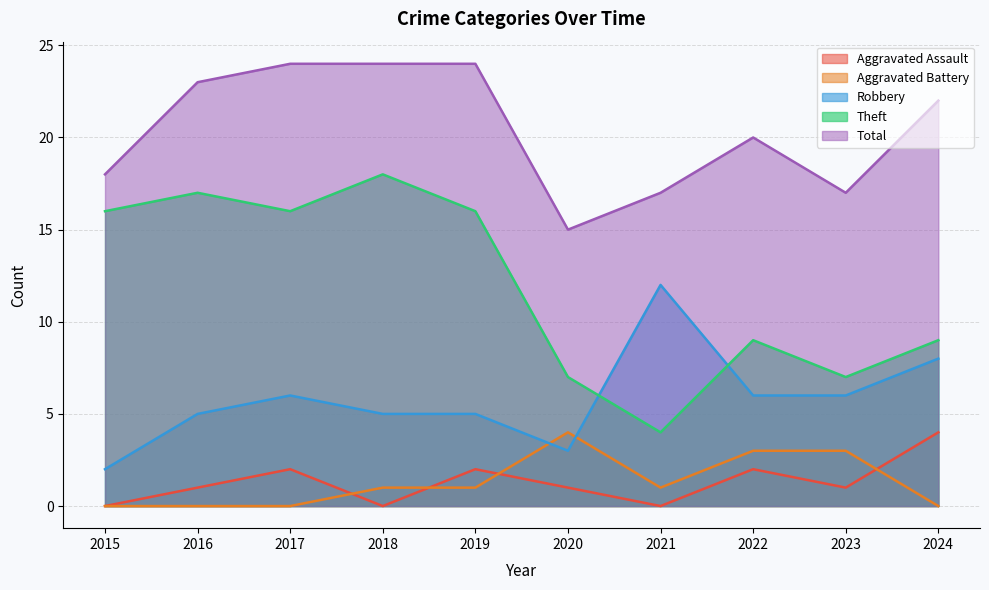

How many lines are shown in the chart?

5